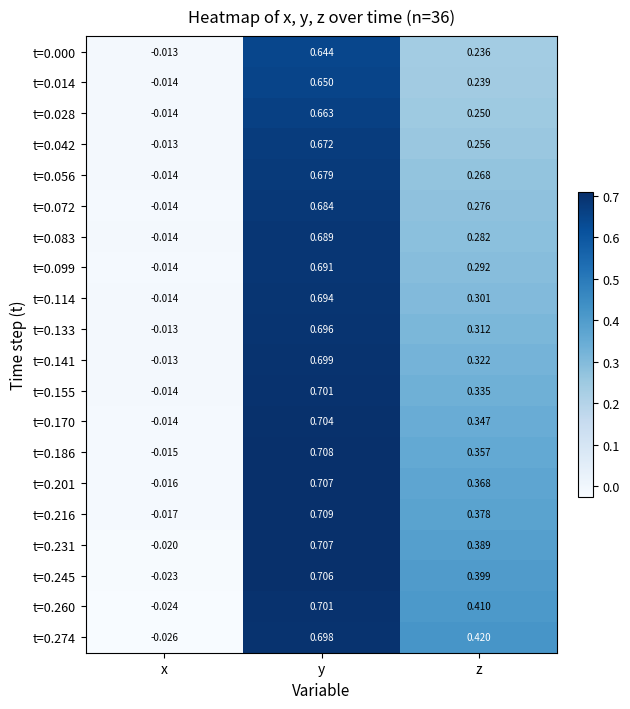

List the labels in order of t=0.141 value, smallest first.

x, z, y